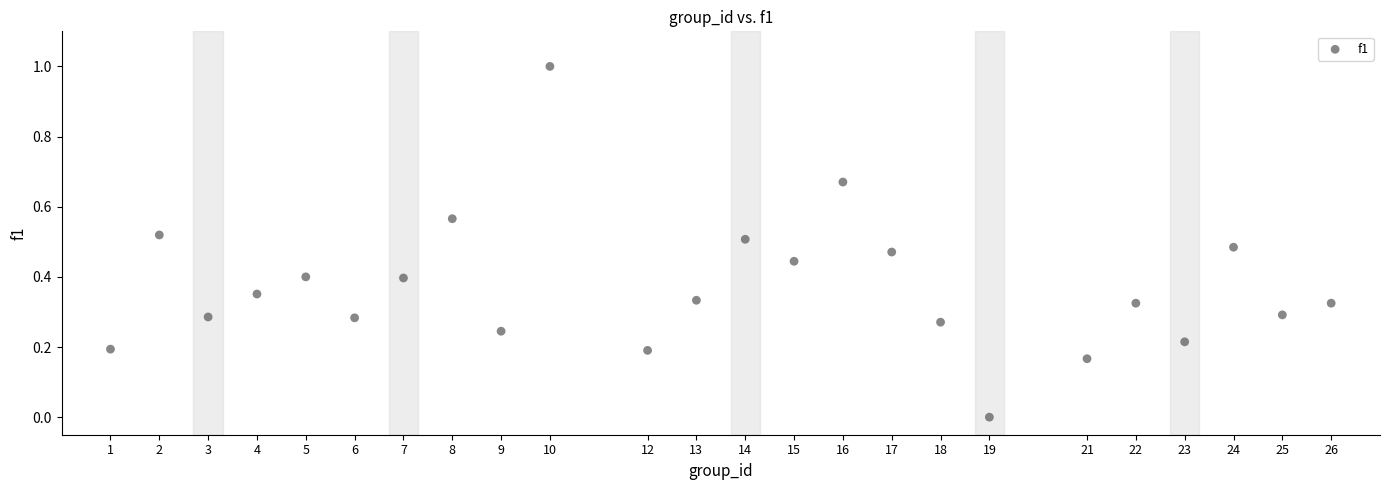

What is the range of X values (max minus min)?

25.0